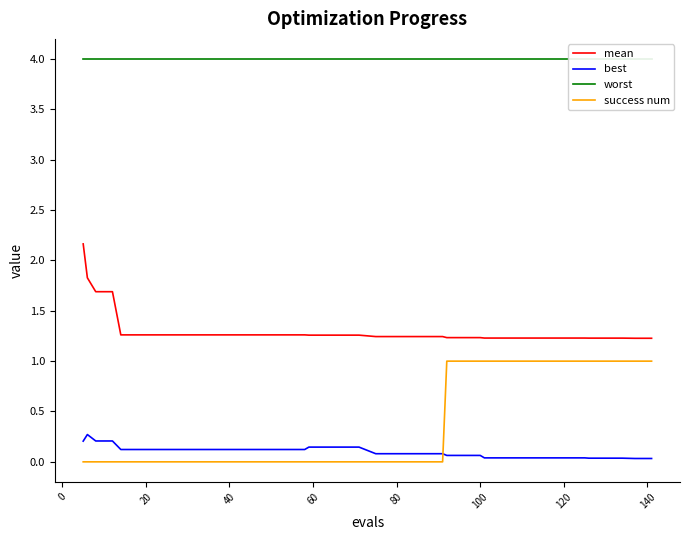

Is this an area chart (filled region under the line)?

No